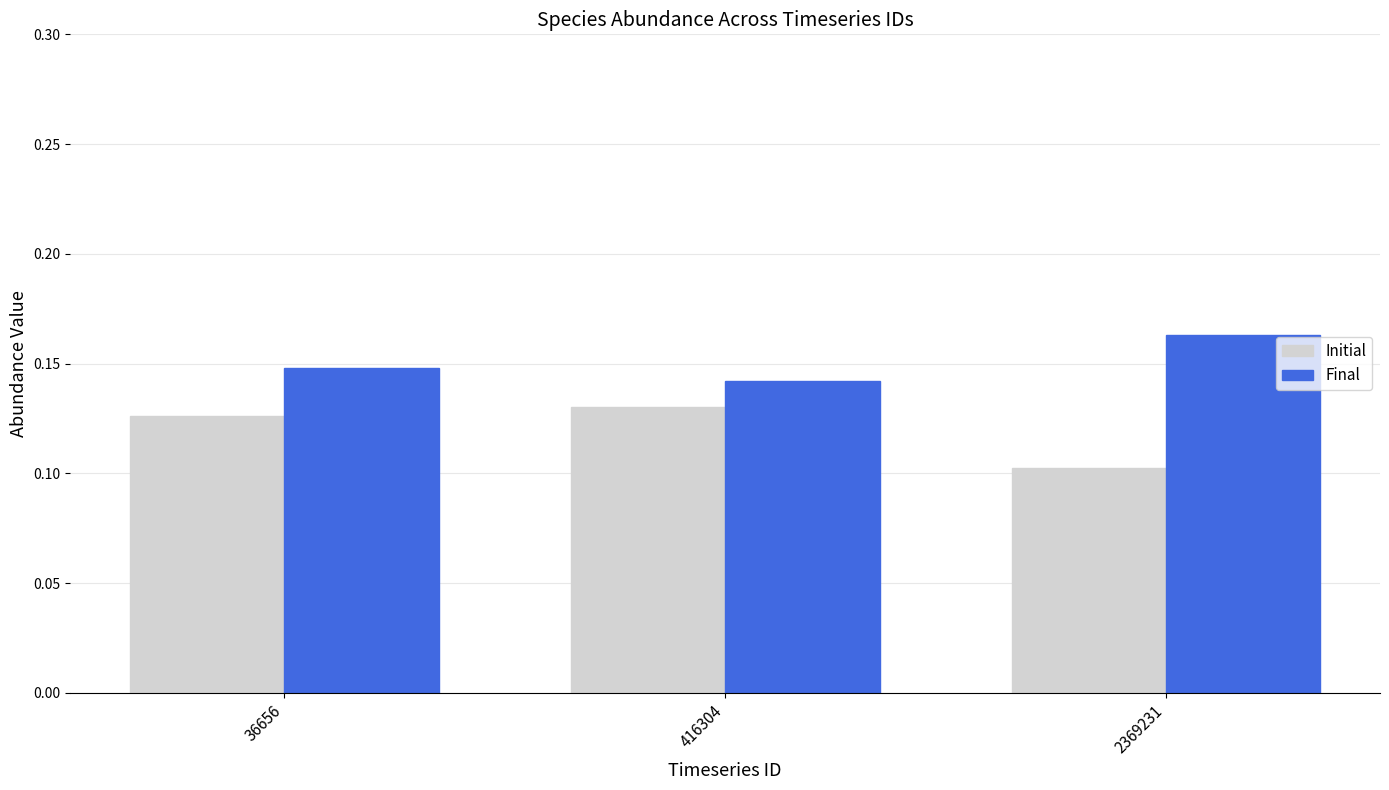

Count the Initial values in the range 0 to 1.

3